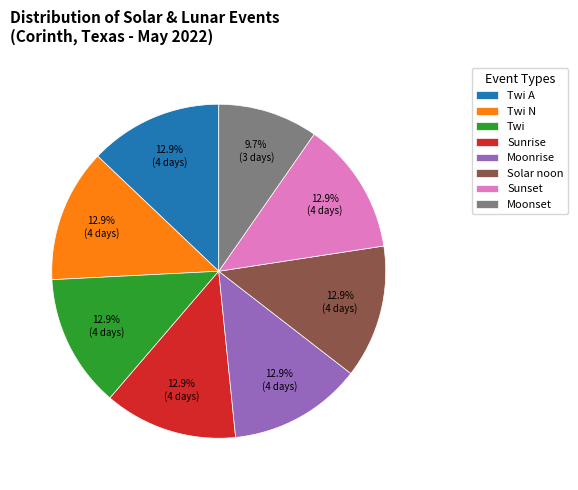

Which category has the smallest portion of the pie?

Moonset